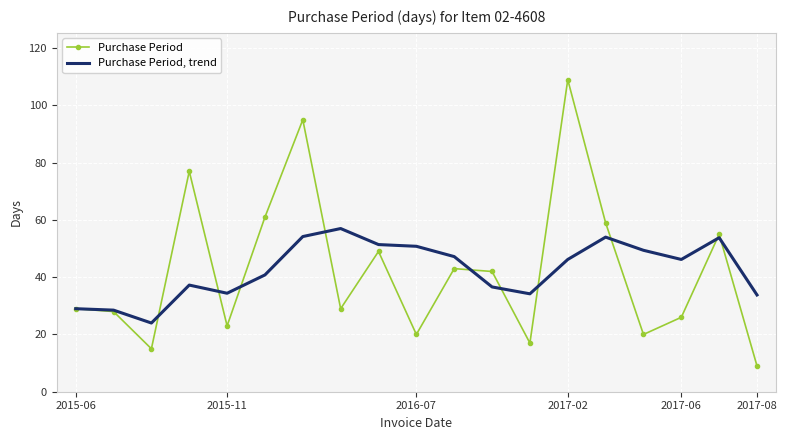

What is the greatest value displayed?

109.0